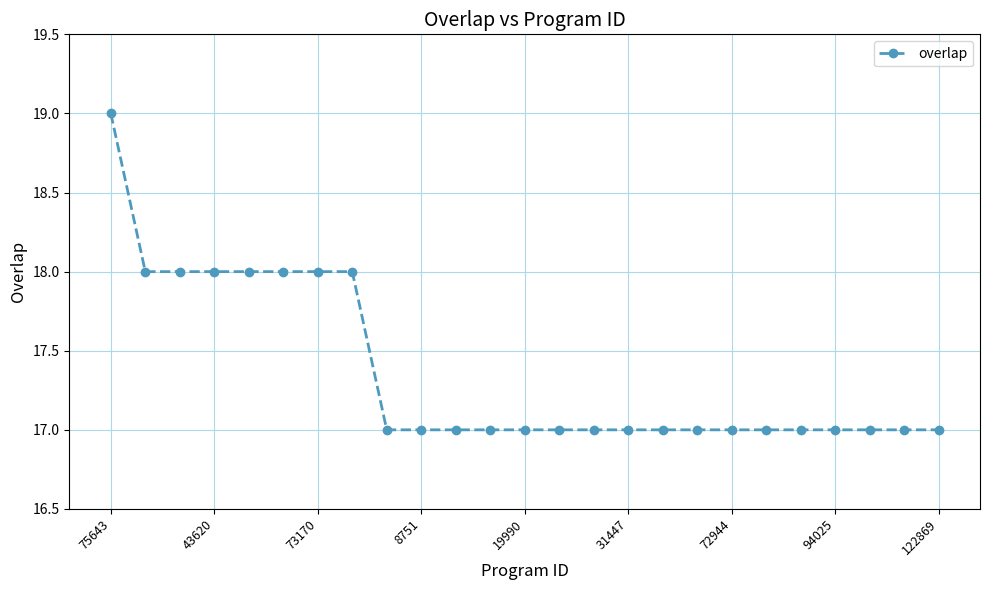

How many data points does each series have?

25